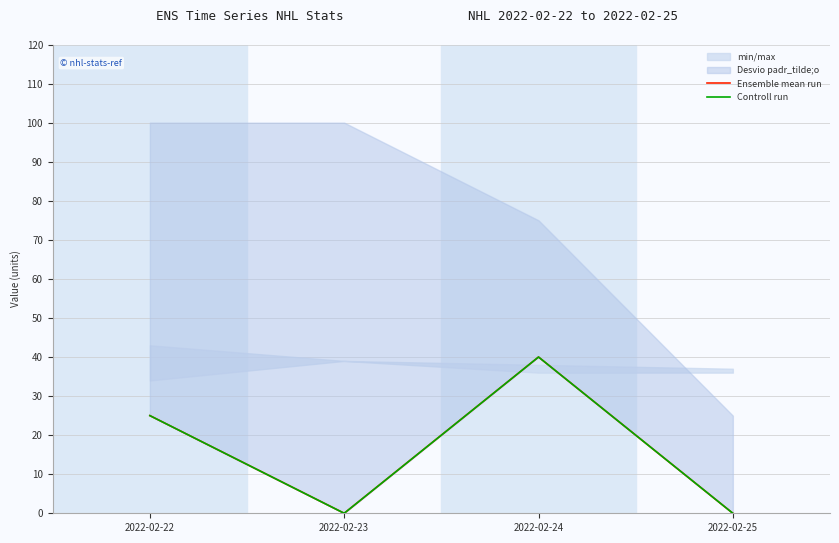

True or false: Ensemble mean run has a value of 19 at 2022-02-24.

False